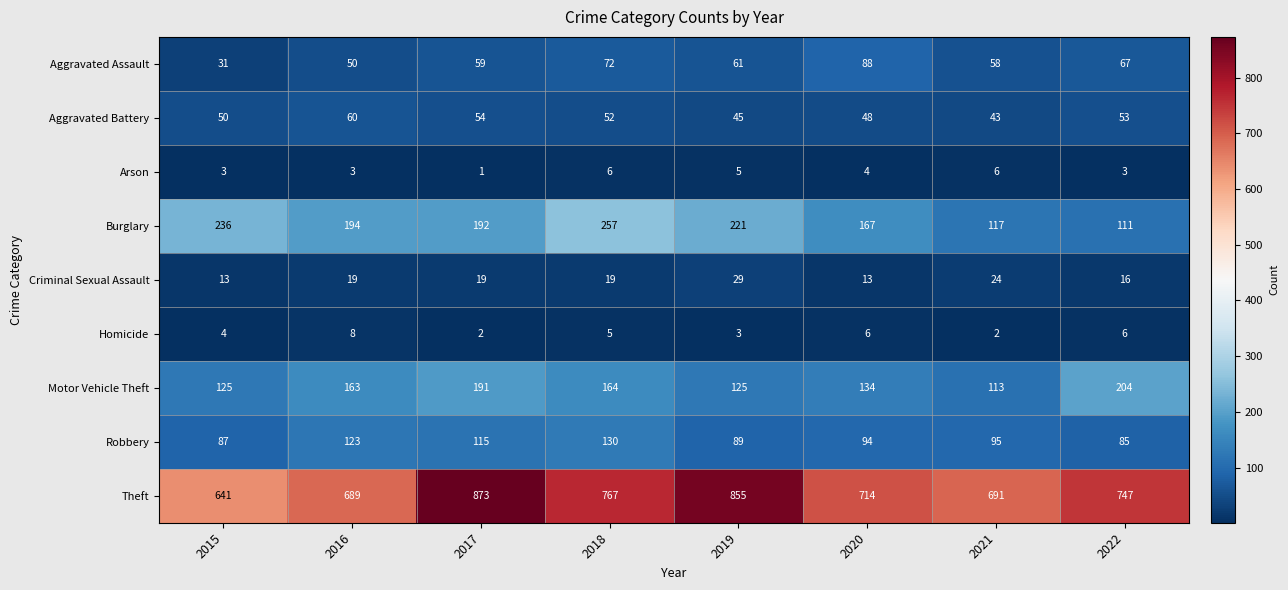

Which series has the widest spread of values?

Theft